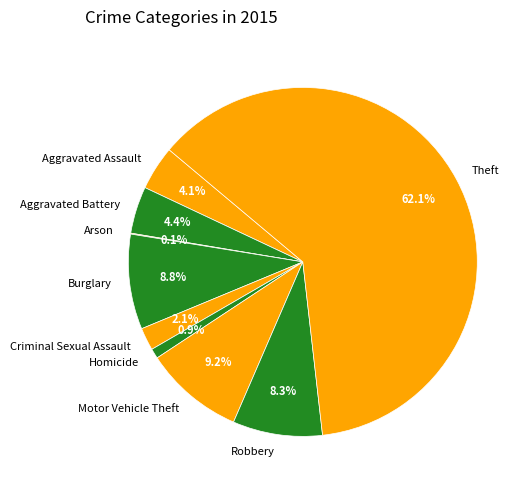

Combined, what portion of the pie is Homicide and Aggravated Battery?

5.3%